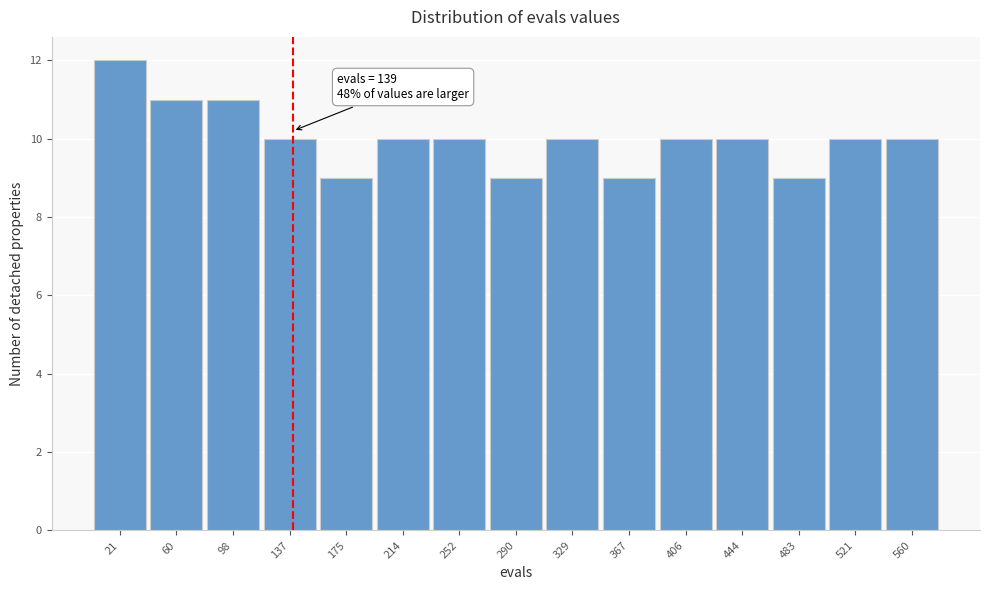

Over which range of the x-axis is the bar tallest?

0 to 40